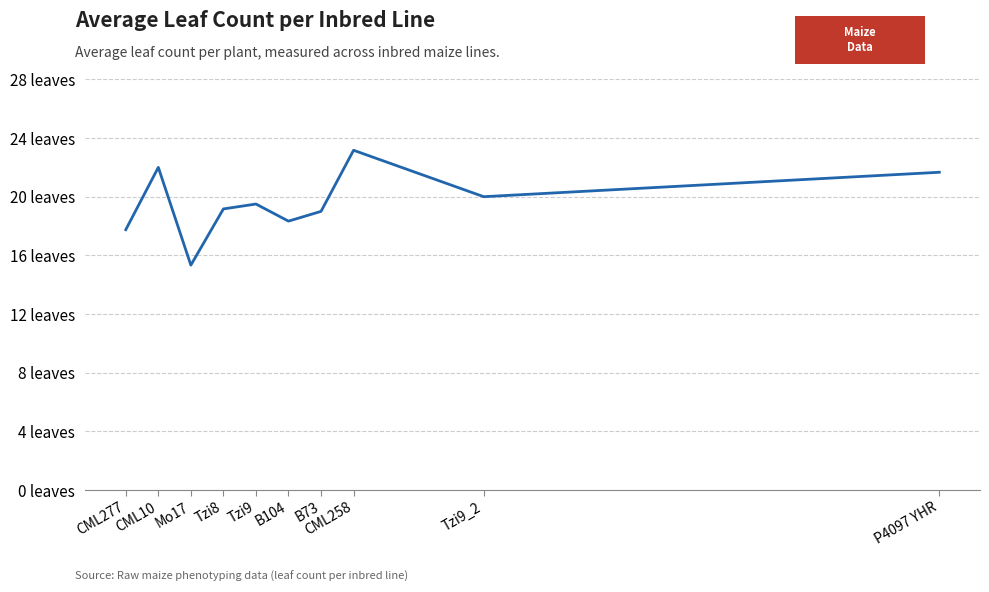

Which category has the lowest value across all series?

Mo17